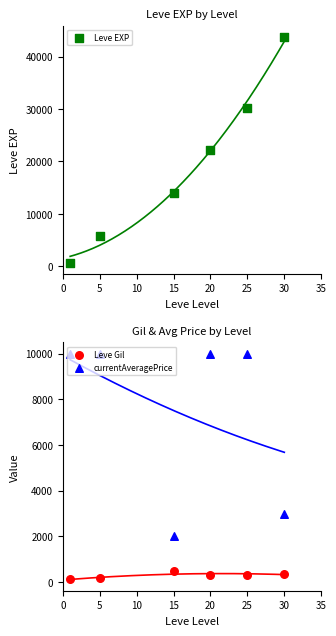

Which series contains the lowest Y value?

Leve Gil